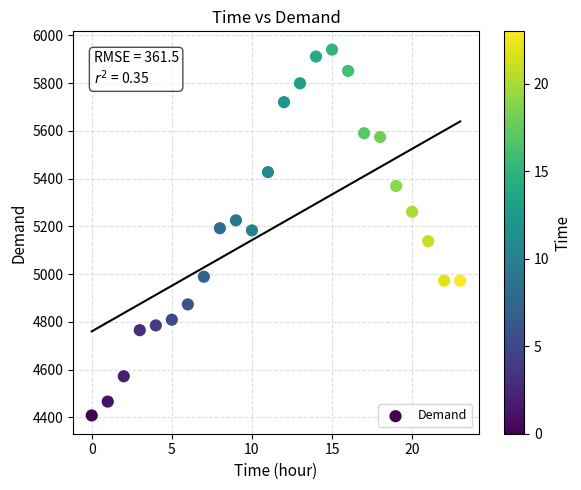

What is the range of Y values (max minus min)?

1532